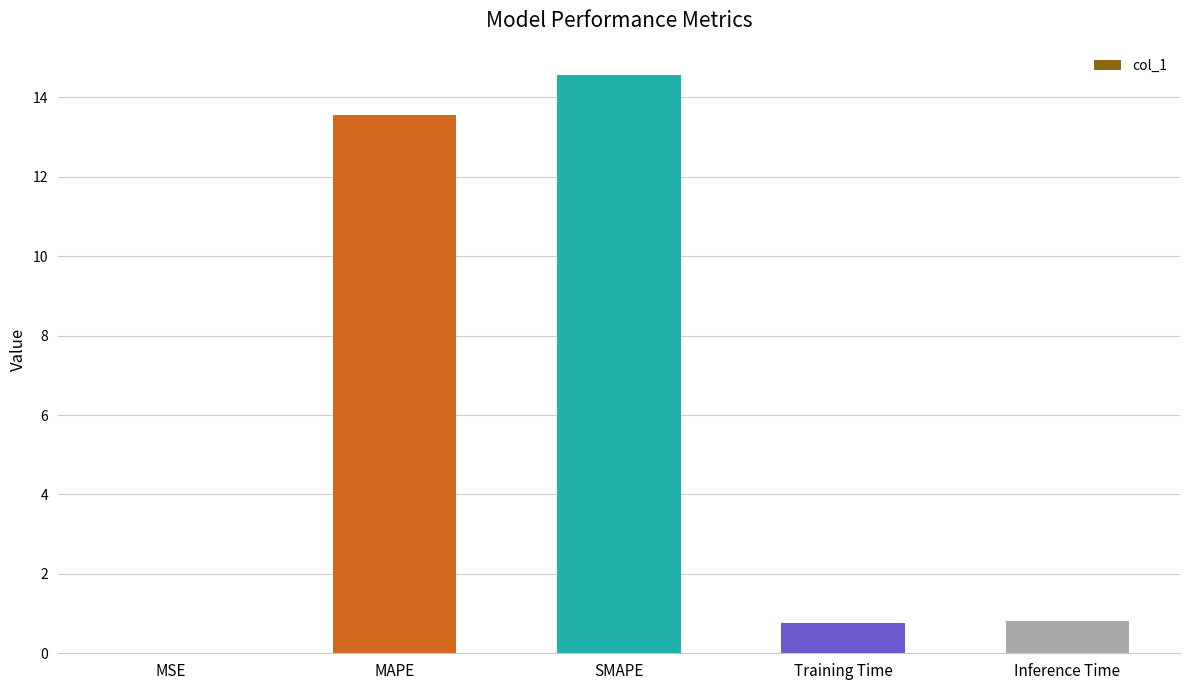

Which label corresponds to the largest value in the chart?

SMAPE